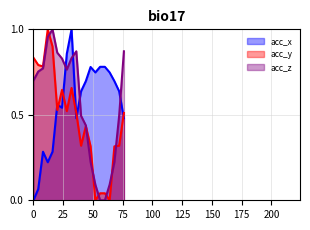

At which label is acc_y closest to 0?

52